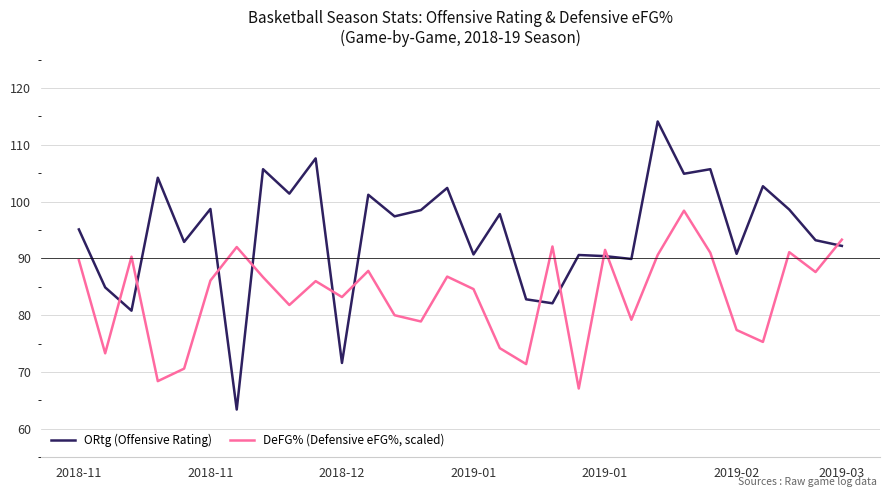

At how many categories does at least one series exceed 102?

8